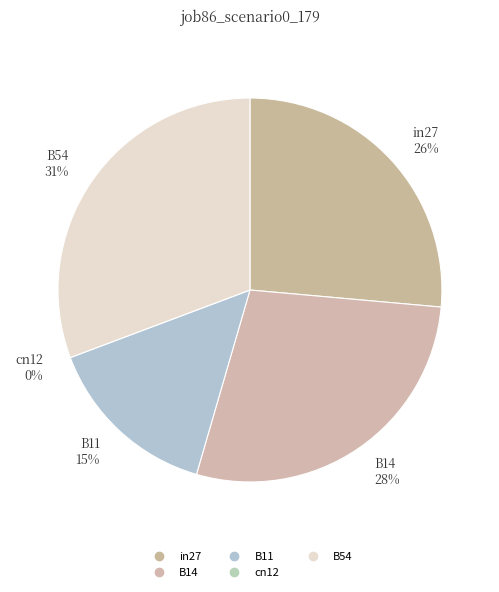

What percentage is the B11 slice, to the nearest percent?

15%